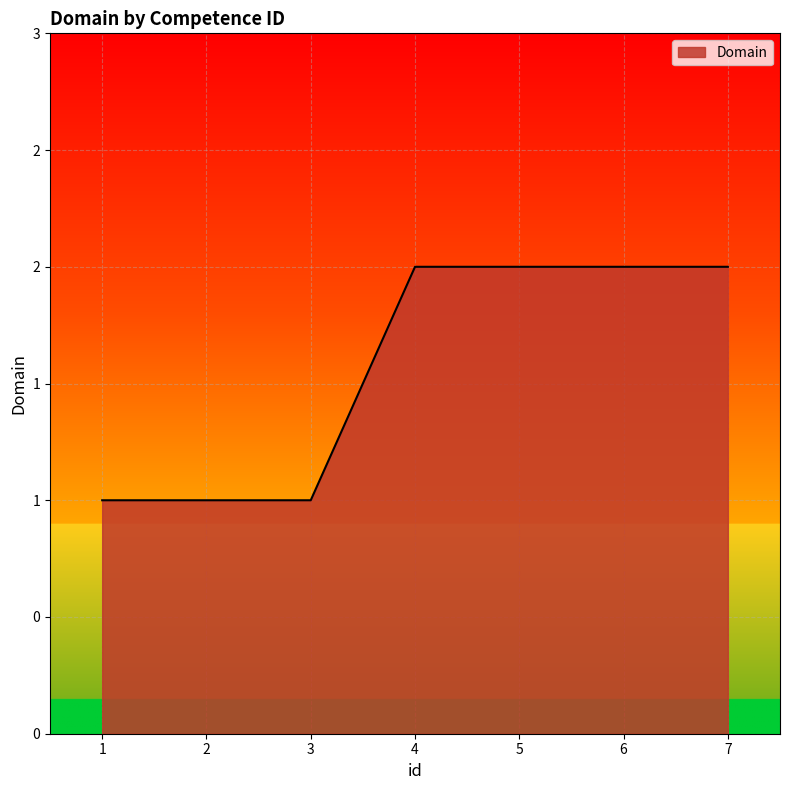

Does the chart display data point markers on the line(s)?

No